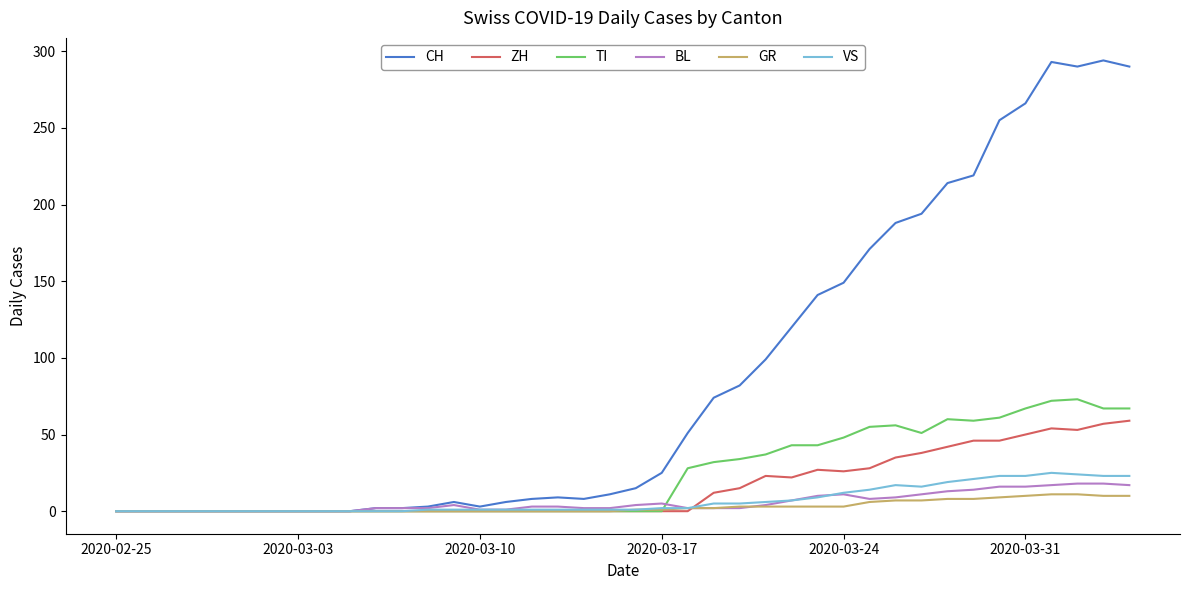

Which series has the largest total across all categories?

CH